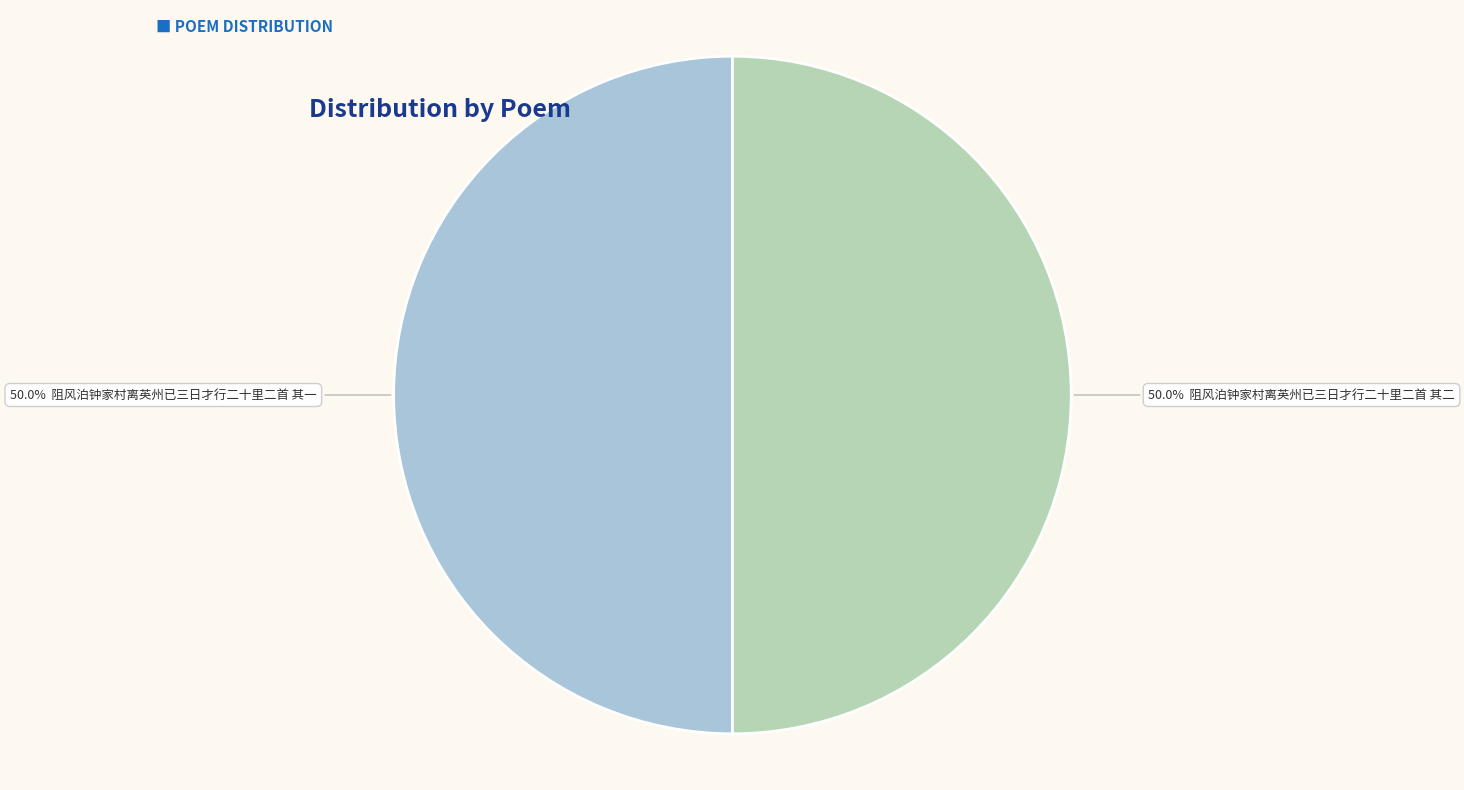

What is the smallest slice in the pie chart?

阻风泊钟家村离英州已三日才行二十里二首 其二